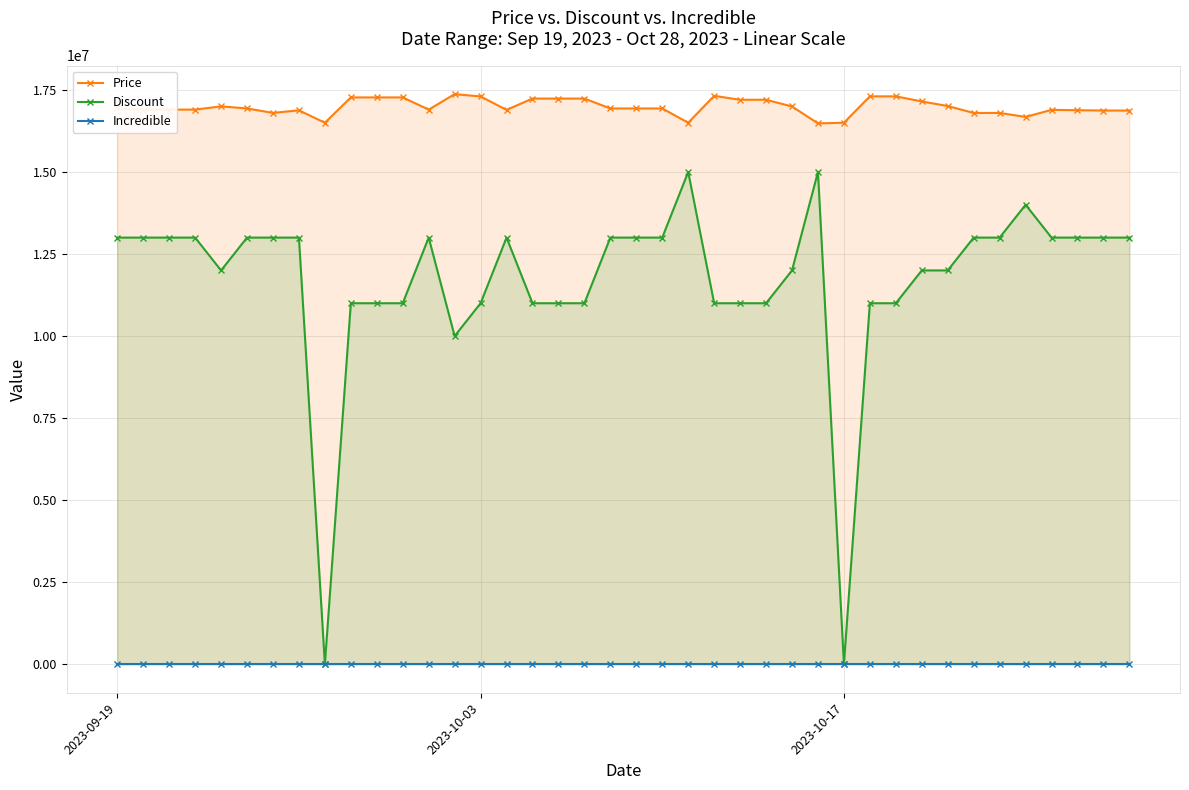

True or false: Discount has more than 2 interior local peaks.

True